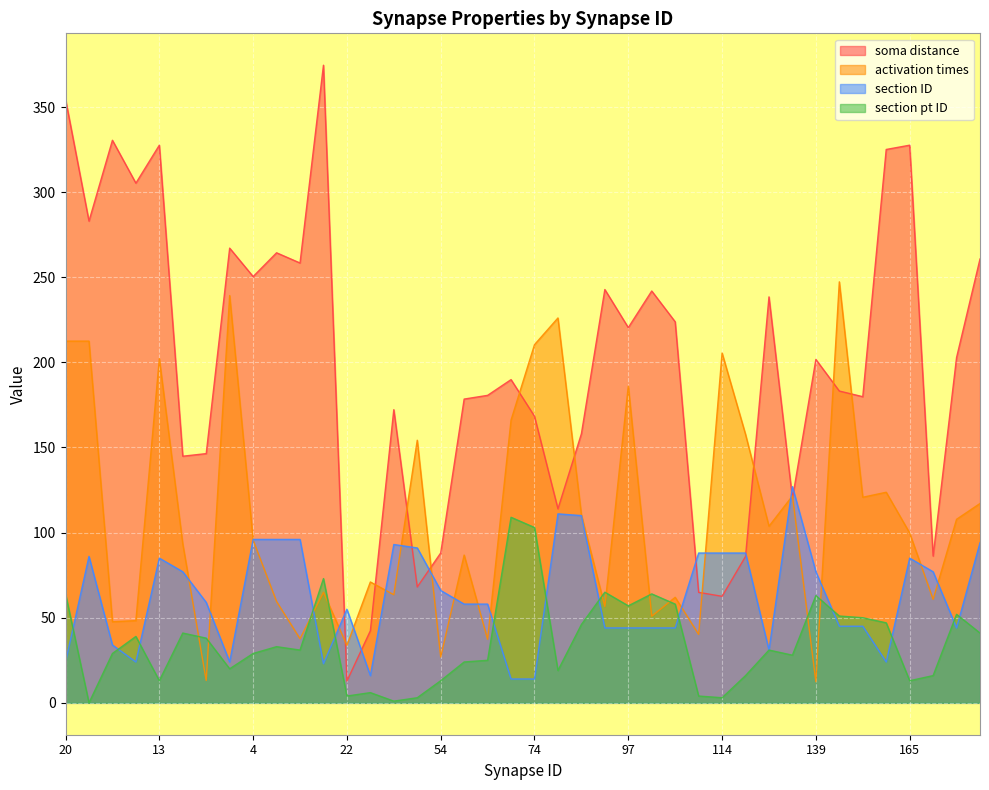

The section pt ID series shows 35.8 at 187. True or false?

False